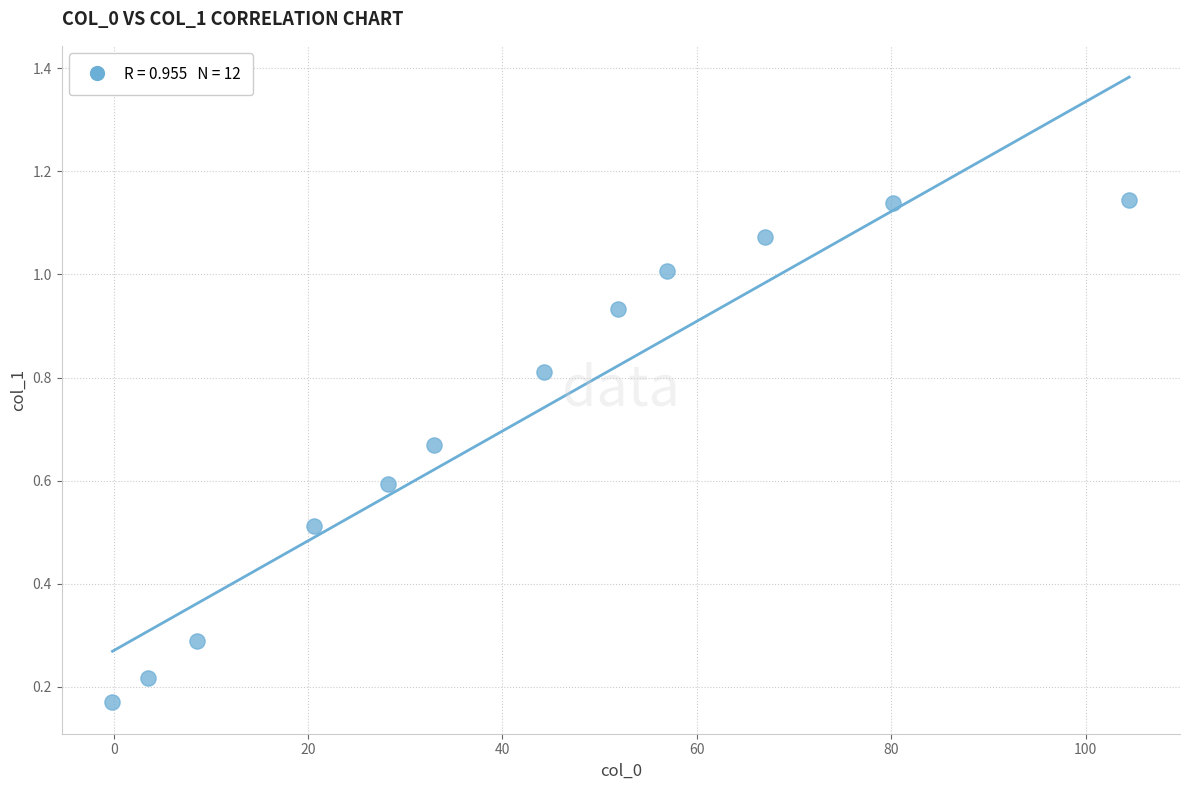

What is the range of X values (max minus min)?

104.6